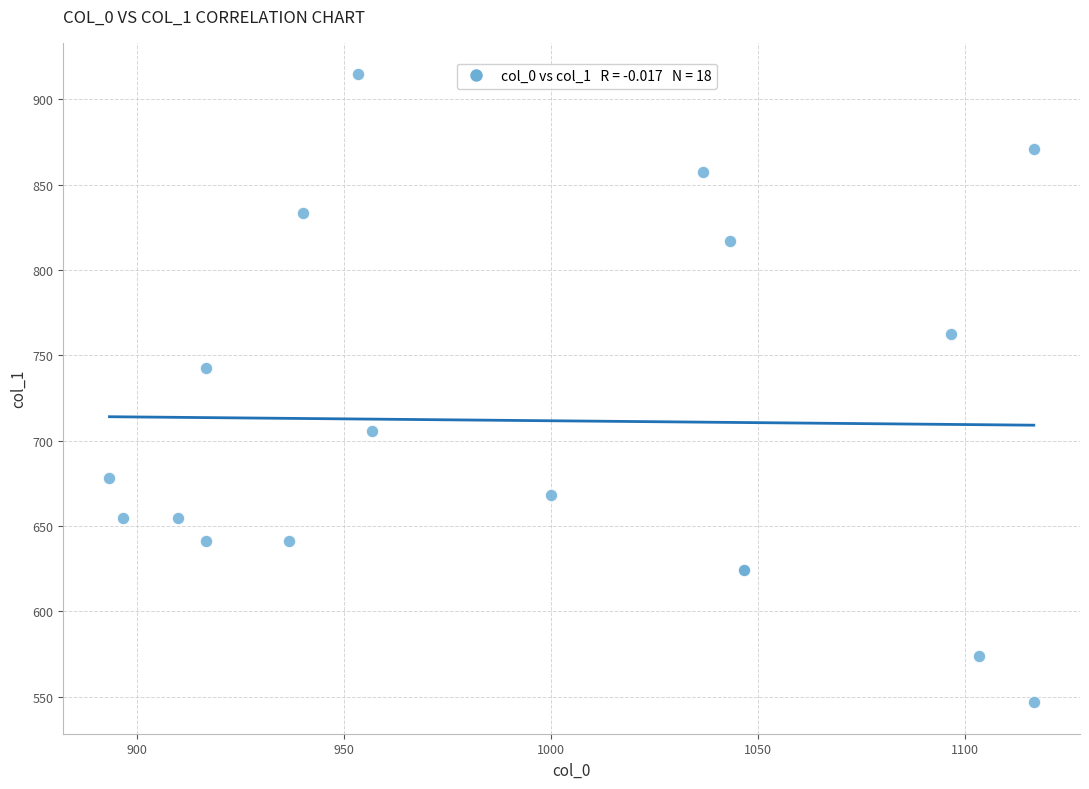

What Y value in the scatter plot is closest to 730?

742.5